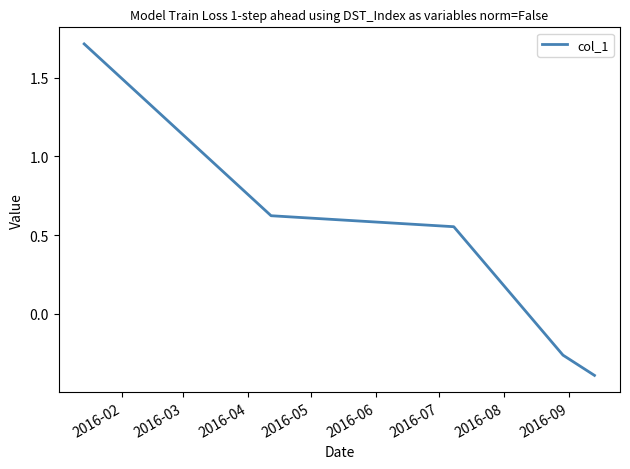

True or false: there are more than 0 points higher than both neighbors.

False